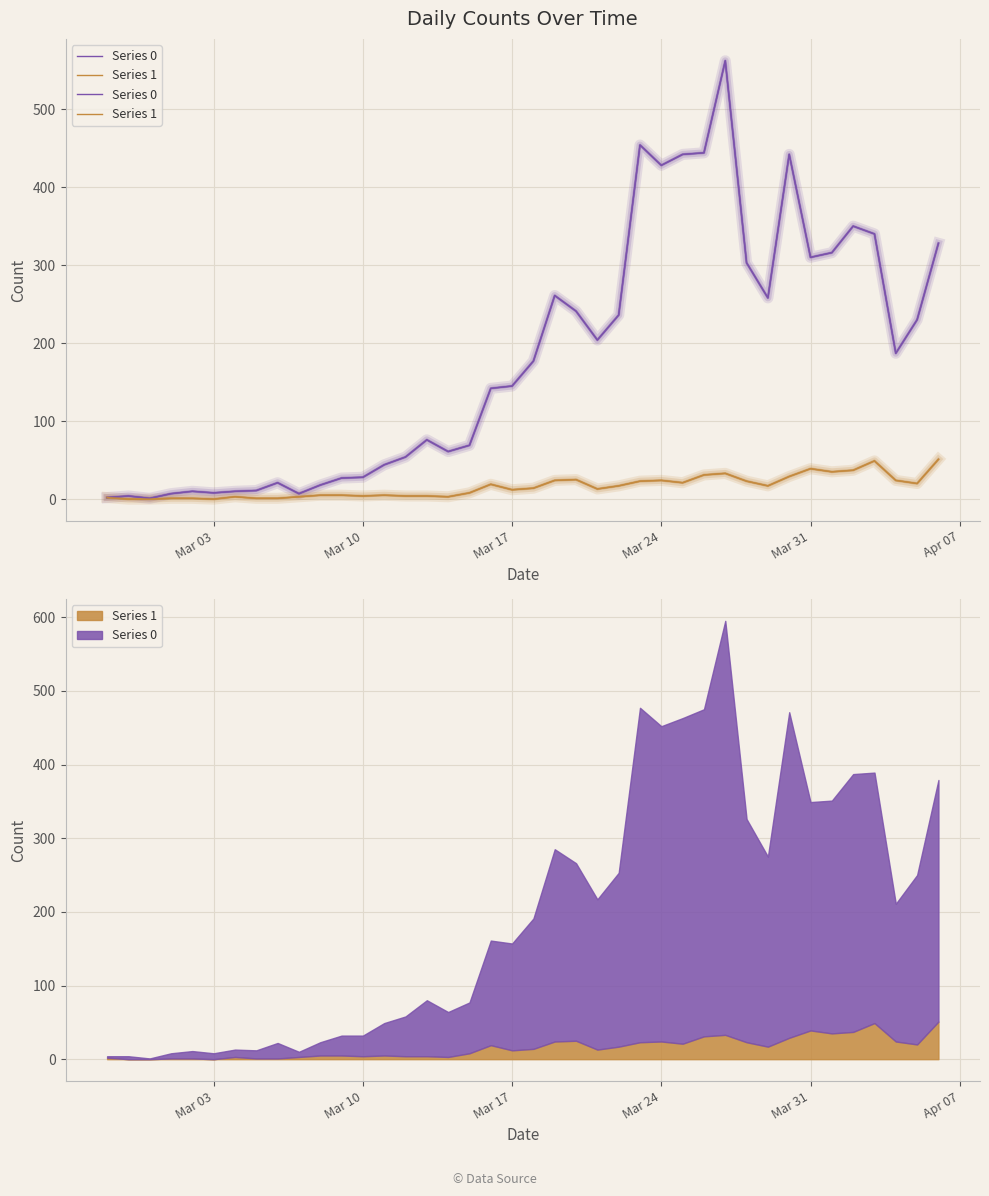

What is the maximum value shown in the chart?

562